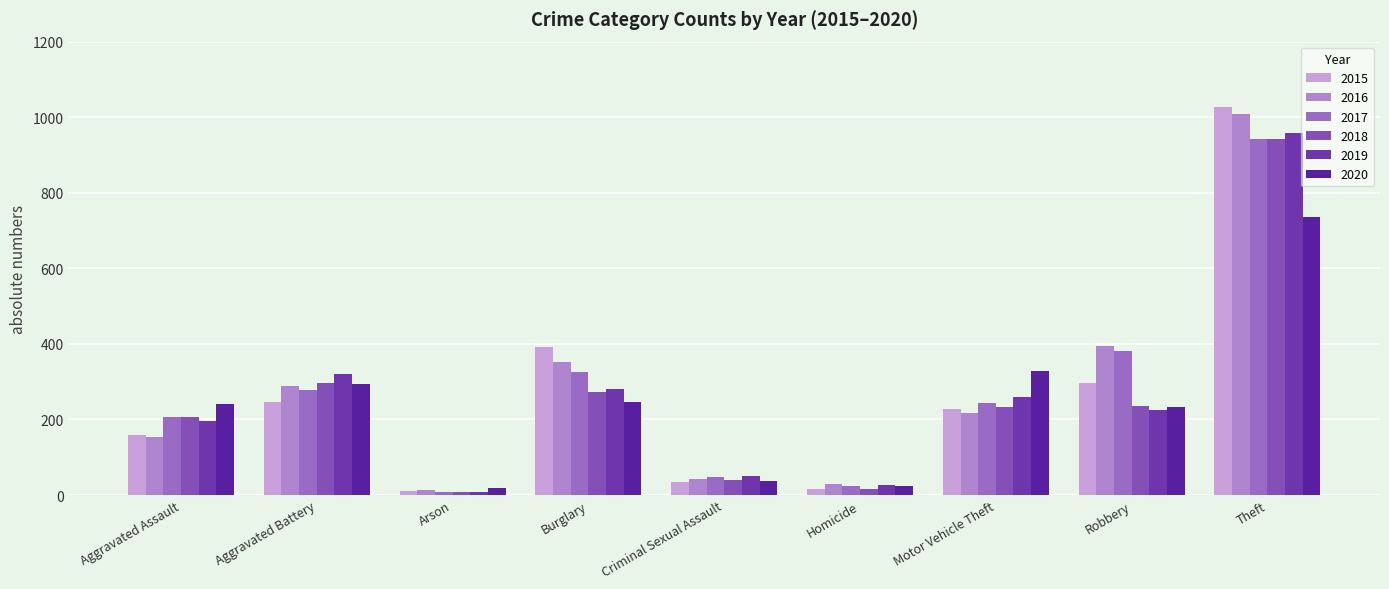

At which category is the sum across all series the highest?

Theft